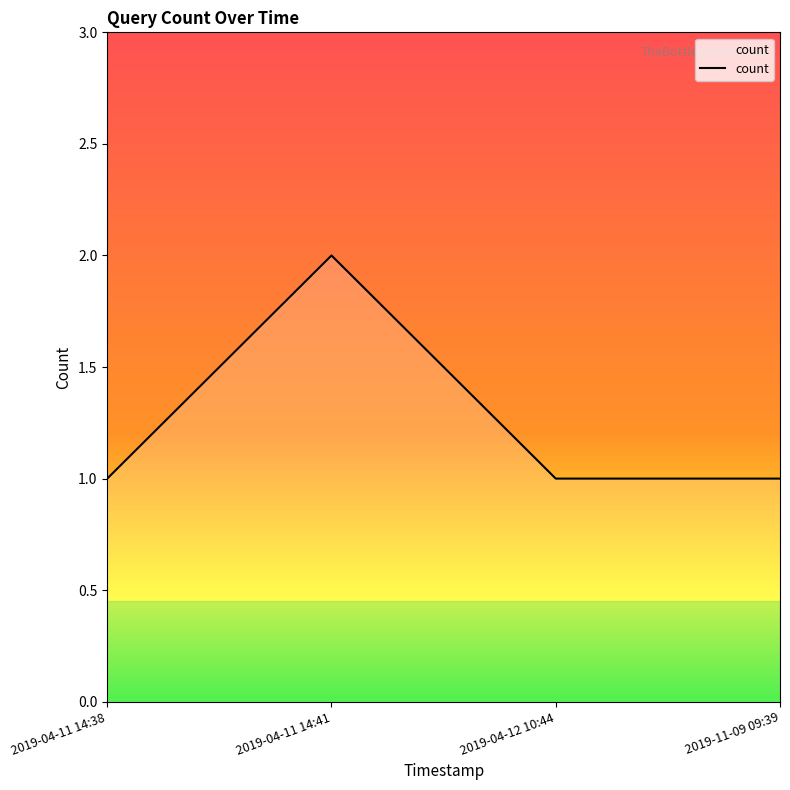

Where is the first local maximum?

2019-04-11 14:41